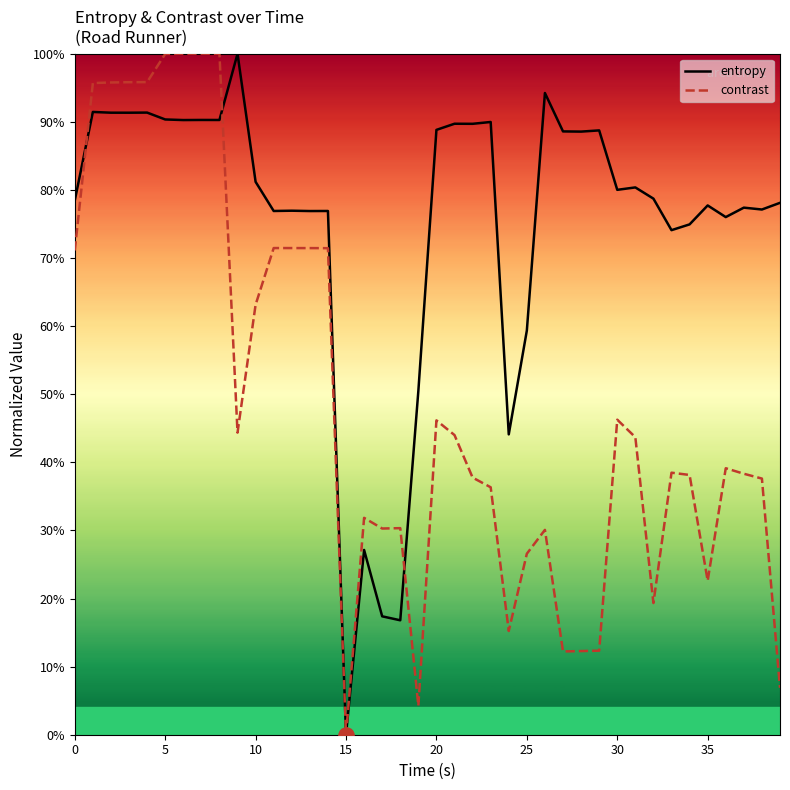

At how many categories does at least one series exceed 0?

39